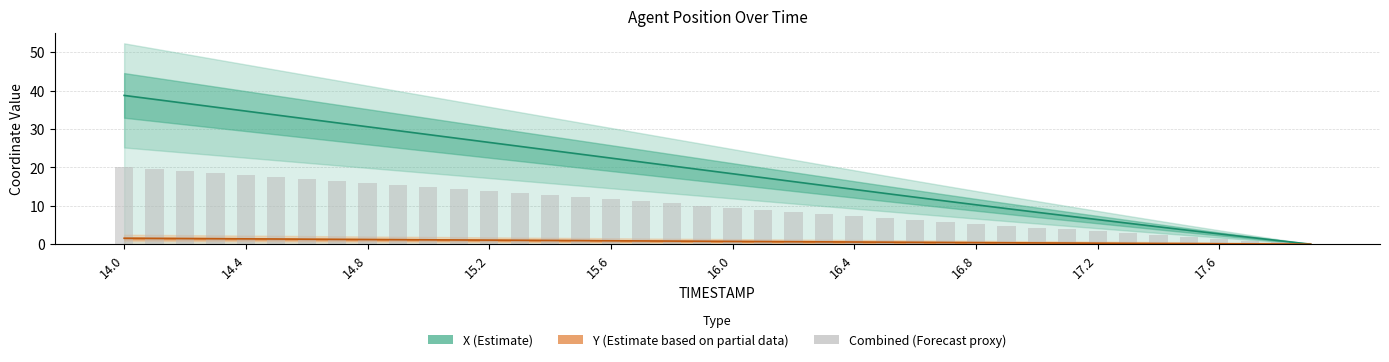

Read the X (Estimate) value at 16.0.

18.3